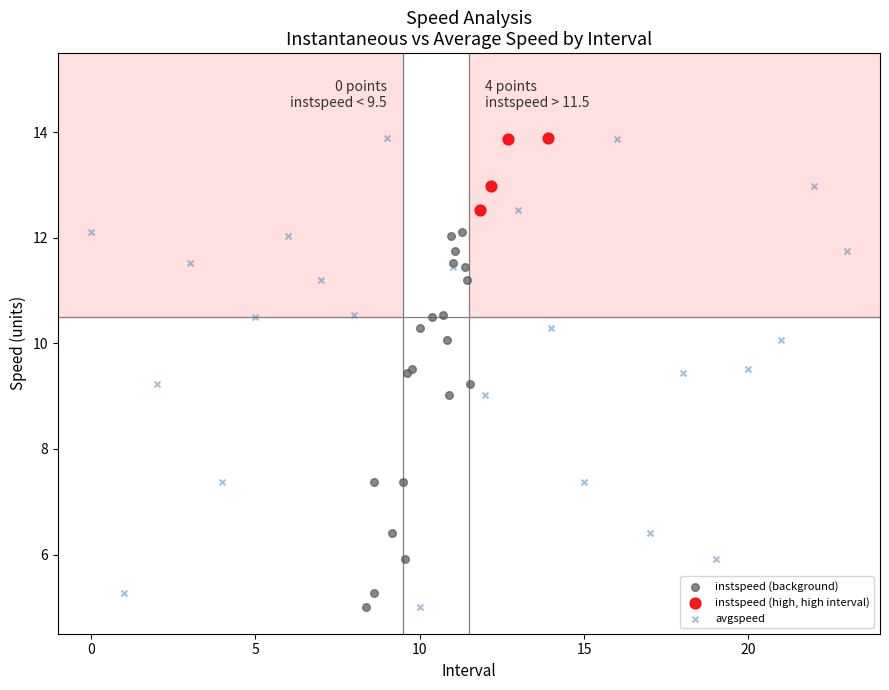

Which series has the widest spread of Y values?

avgspeed